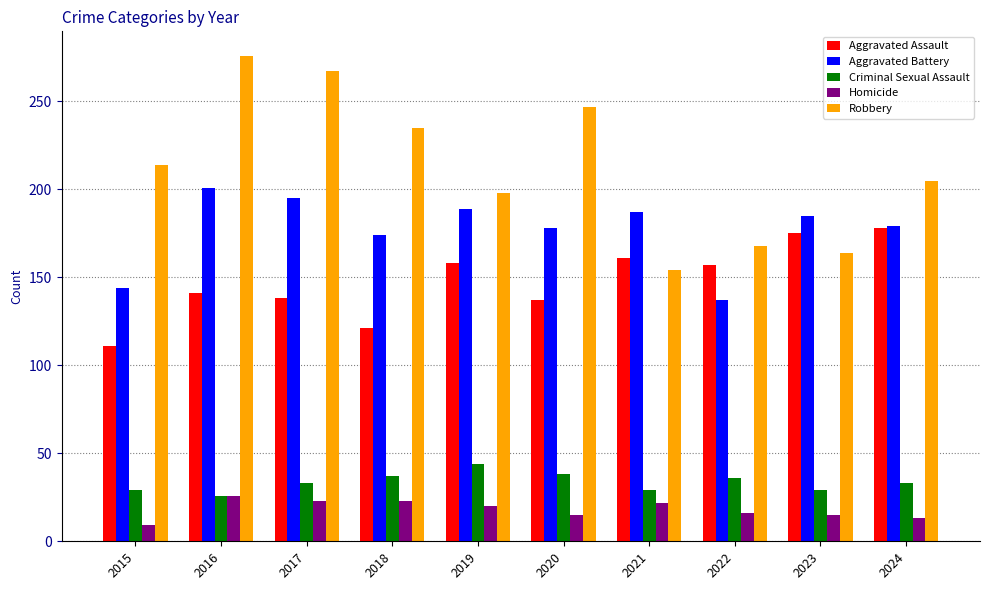

Read the Aggravated Battery value at 2017.

195